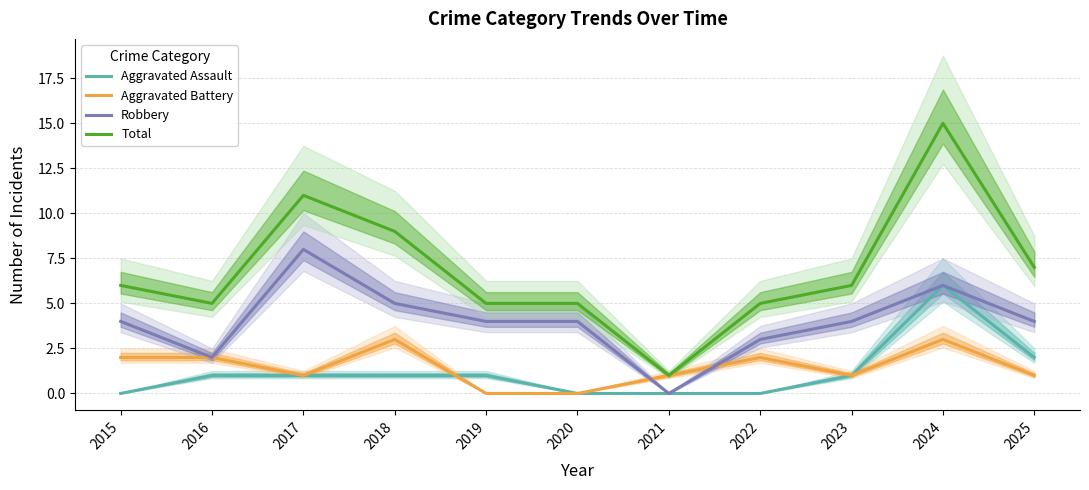

At 2016, list the series in order from smallest to largest.

Aggravated Assault, Aggravated Battery, Robbery, Total